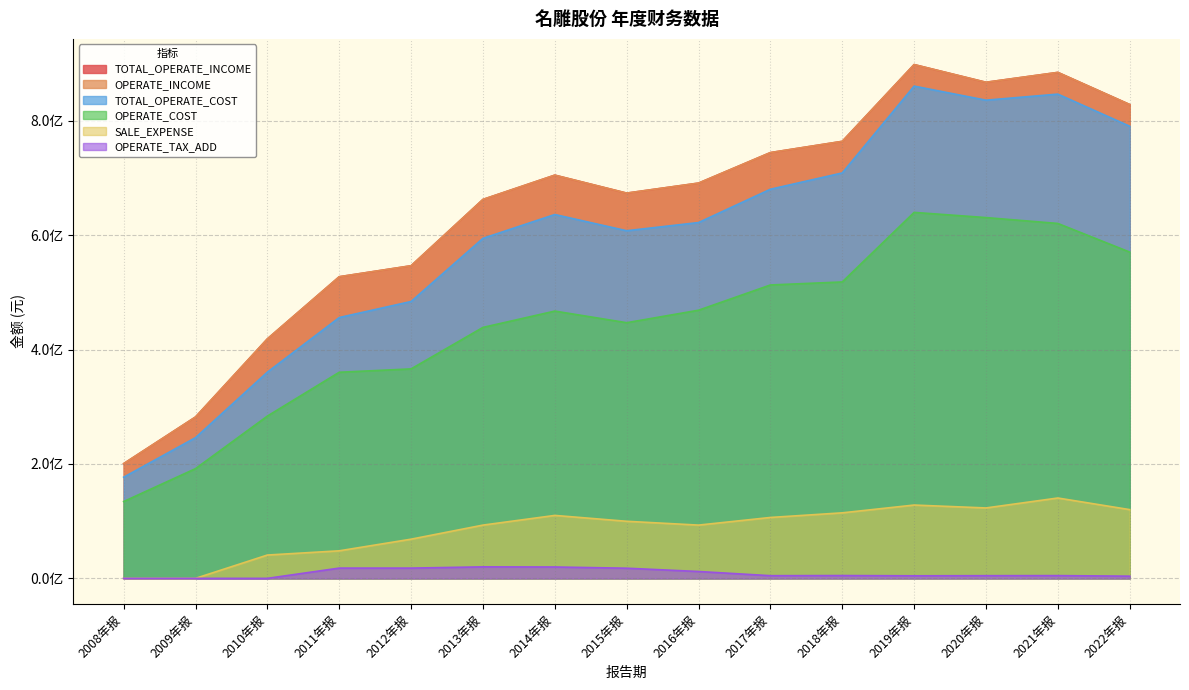

Where is the first local maximum for TOTAL_OPERATE_INCOME?

2014年报